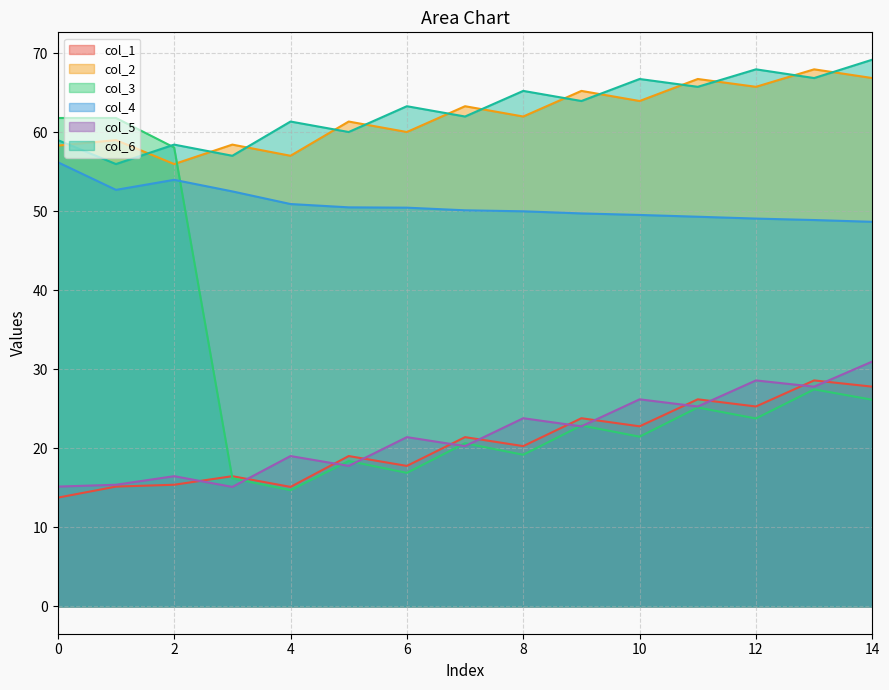

What is the value of the col_3 point at the 1st from the left?

61.8